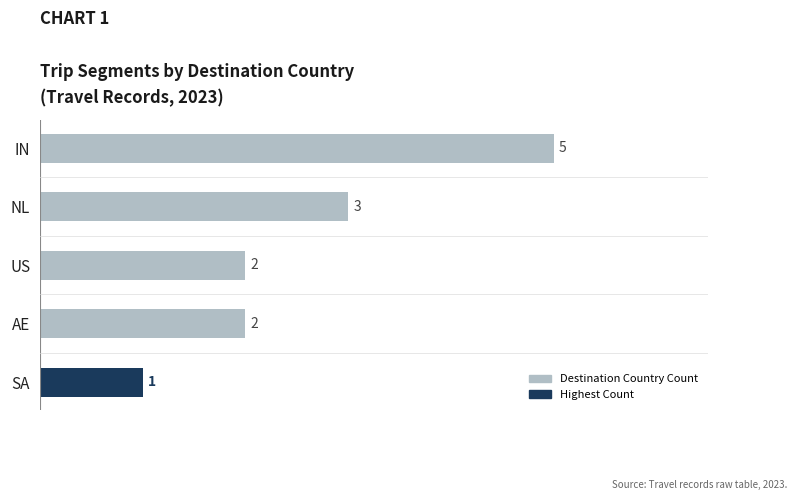

Reading top to bottom, list all the values displayed in this chart.

IN=5	NL=3	US=2	AE=2	SA=1